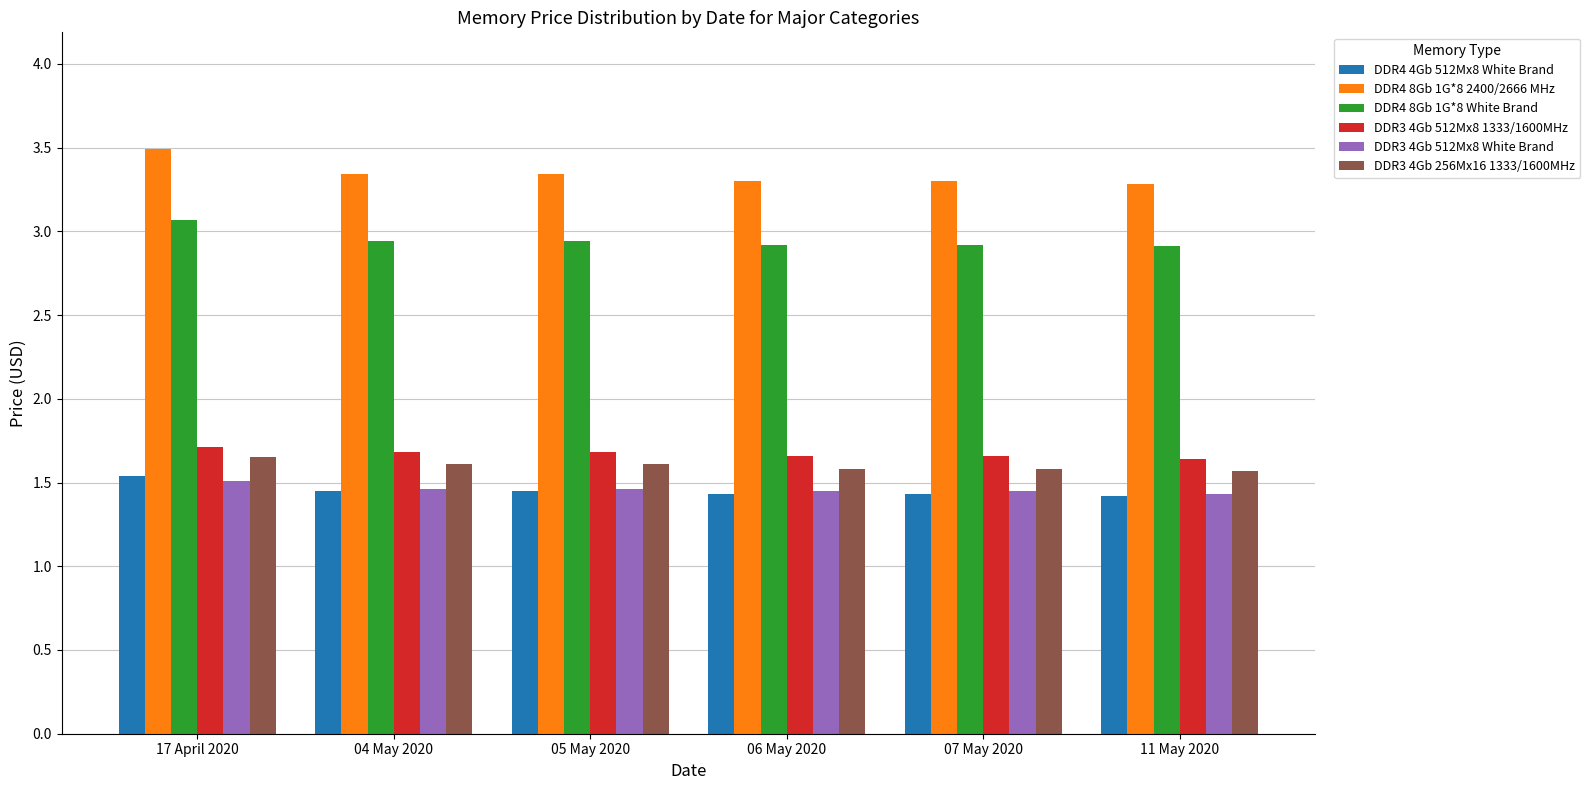

What position from the left is 17 April 2020?

1